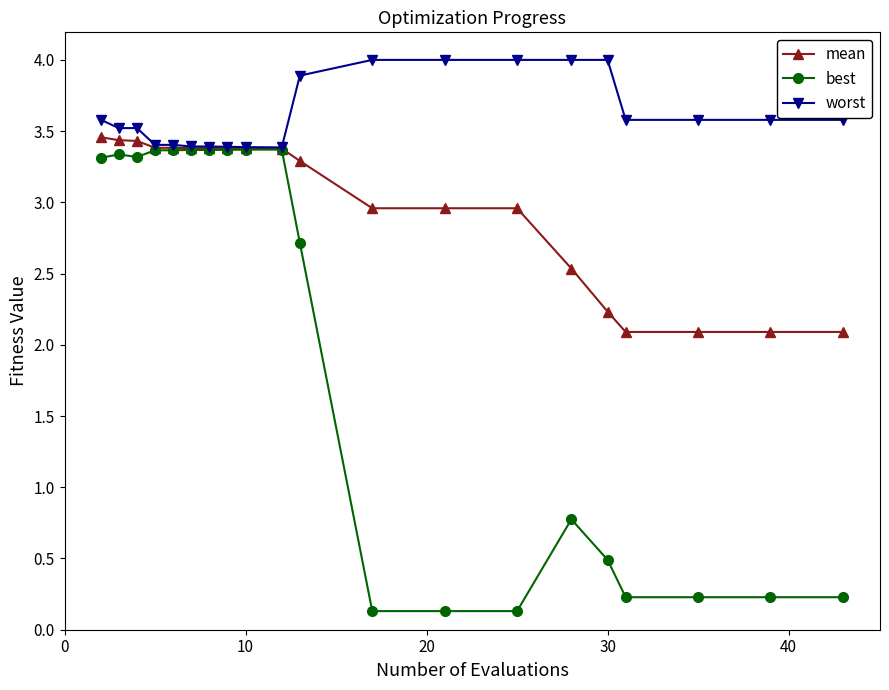

True or false: best has more than 2 points higher than both neighbors.

True